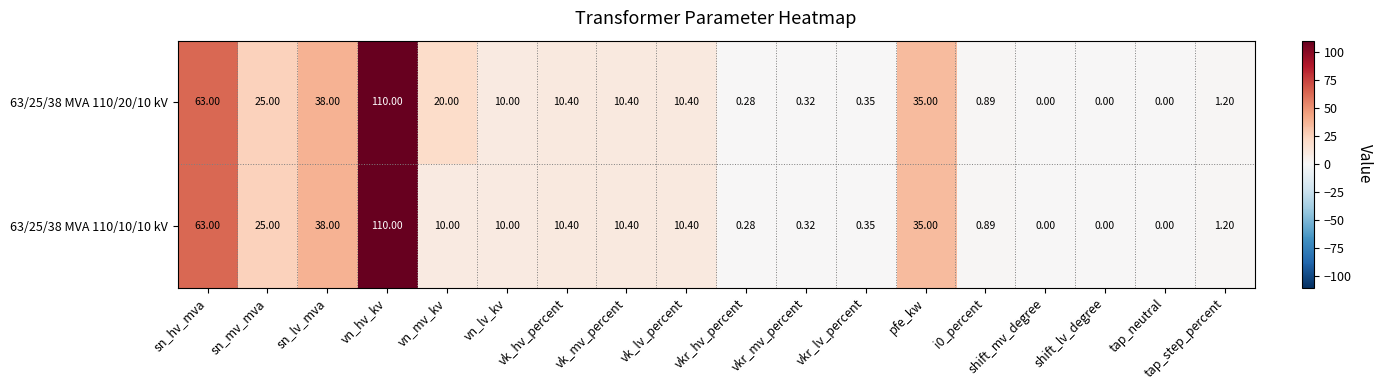

Which category has the highest value across all series?

vn_hv_kv